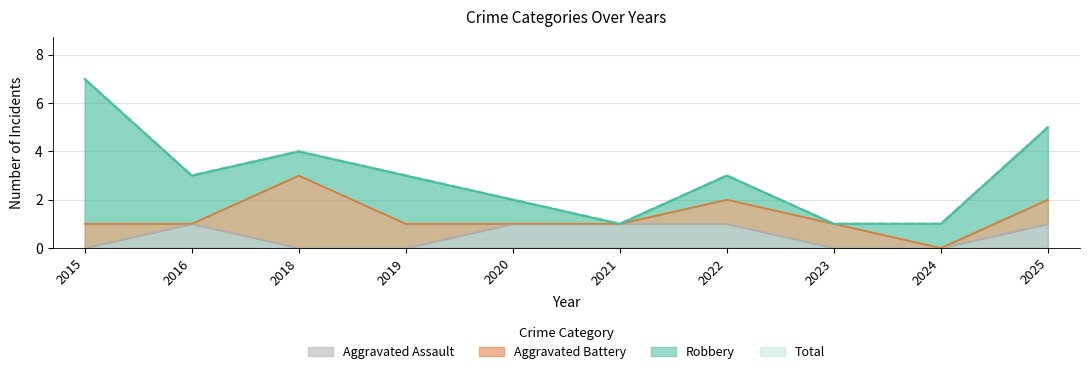

What is the difference between the maximum and minimum values in the Aggravated Assault series?

1